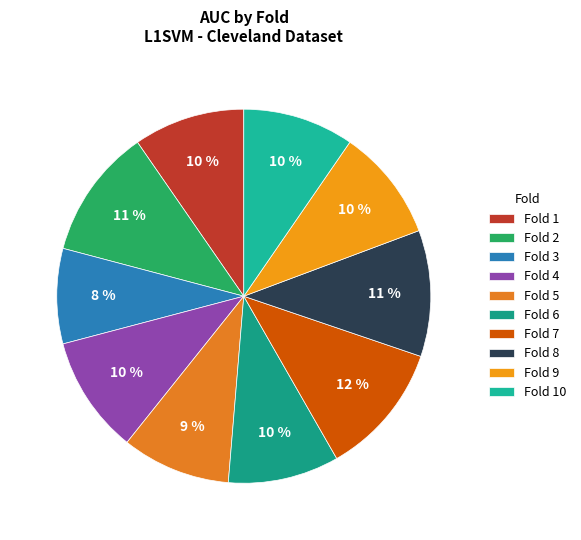

How many slices are in this pie chart?

10